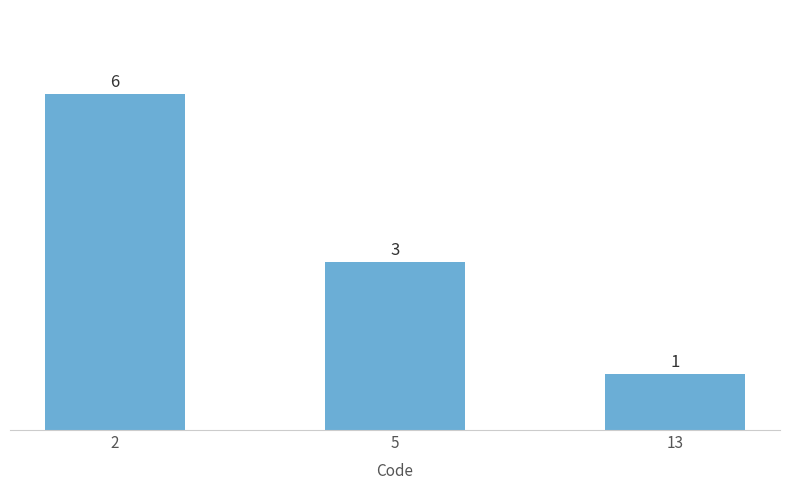

How many categories are shown in the chart?

3